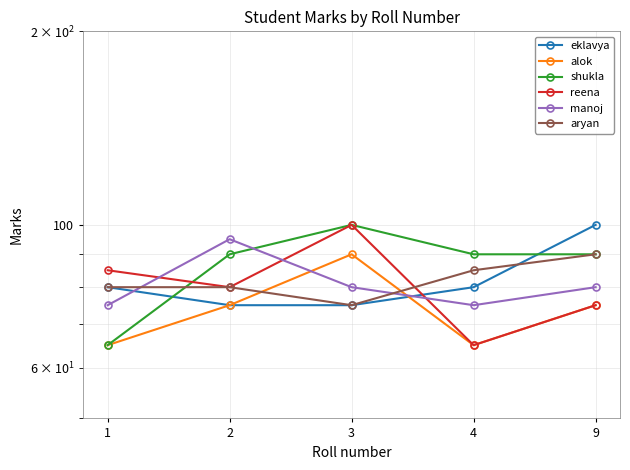

Is it true that shukla equals 146 at 3?

False